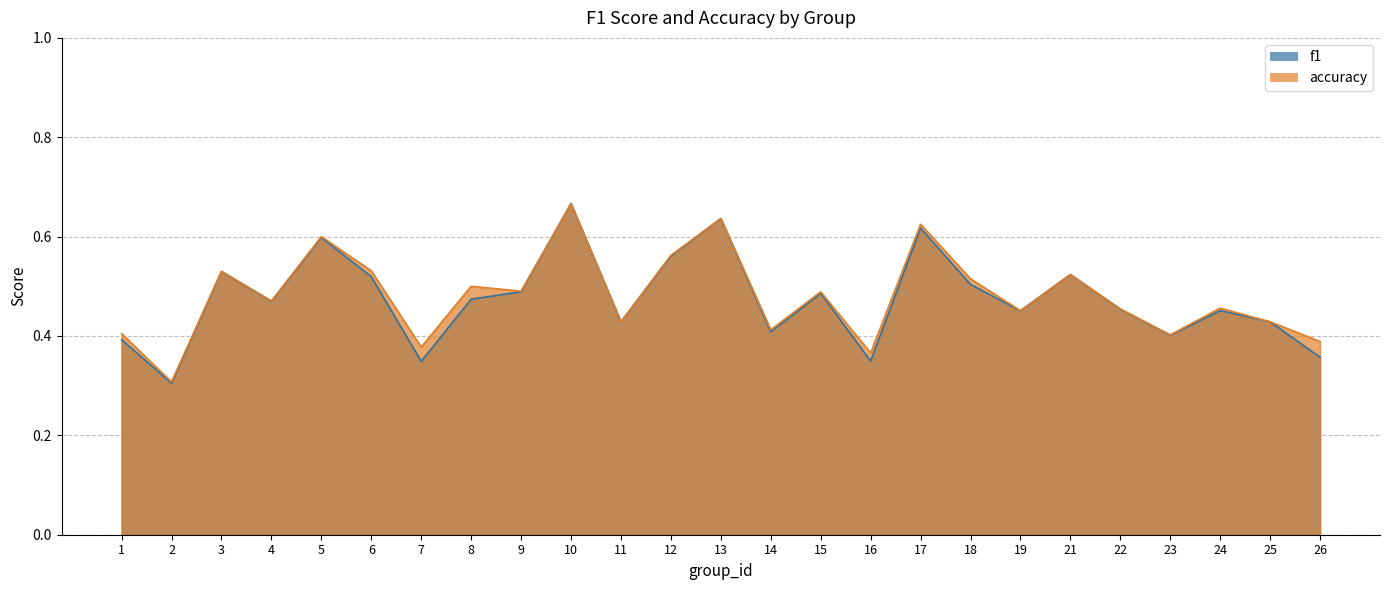

Where is the first local minimum for f1?

2